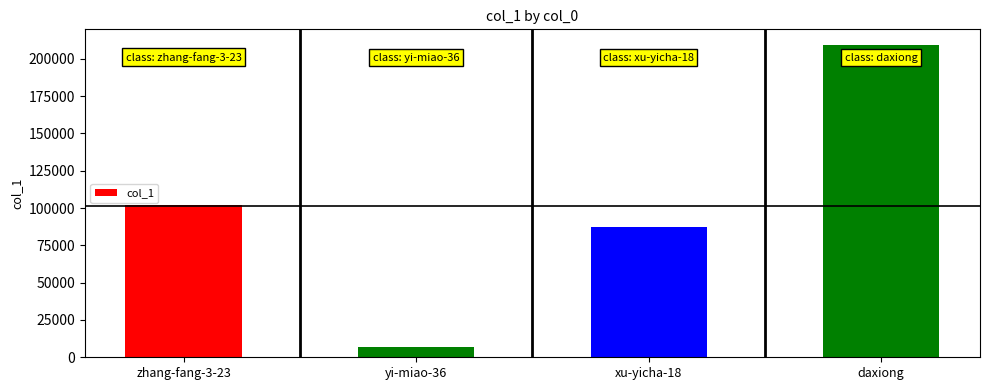

At which label is the value closest to 108095?

zhang-fang-3-23